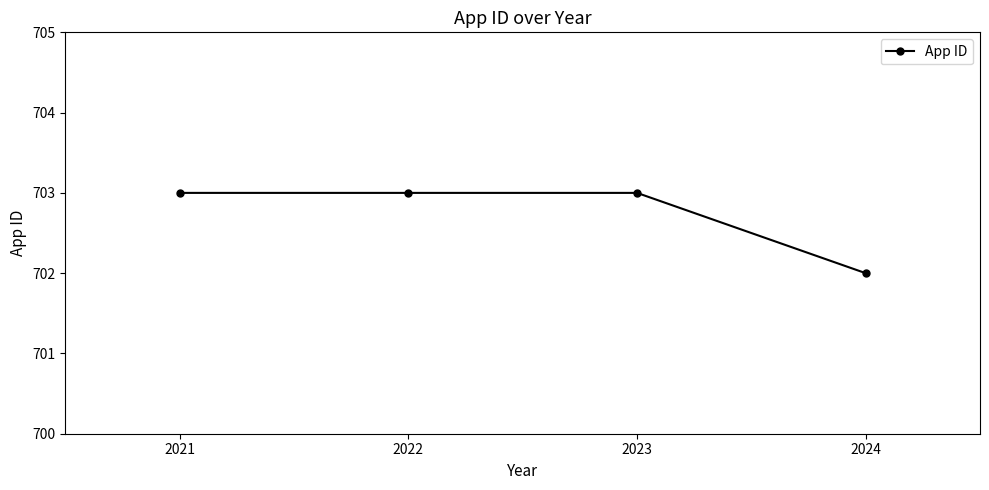

Rank the categories by value from highest to lowest.

2023, 2022, 2021, 2024